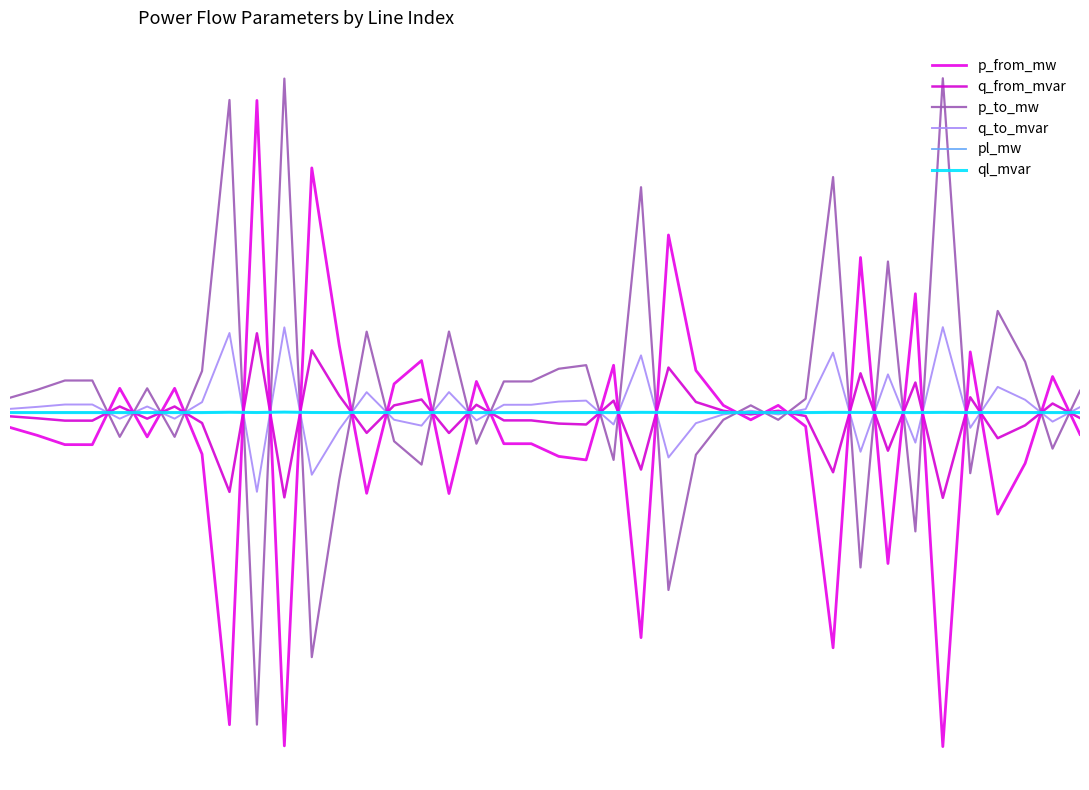

List the series in order of their peak value, highest first.

p_to_mw, p_from_mw, q_to_mvar, q_from_mvar, pl_mw, ql_mvar